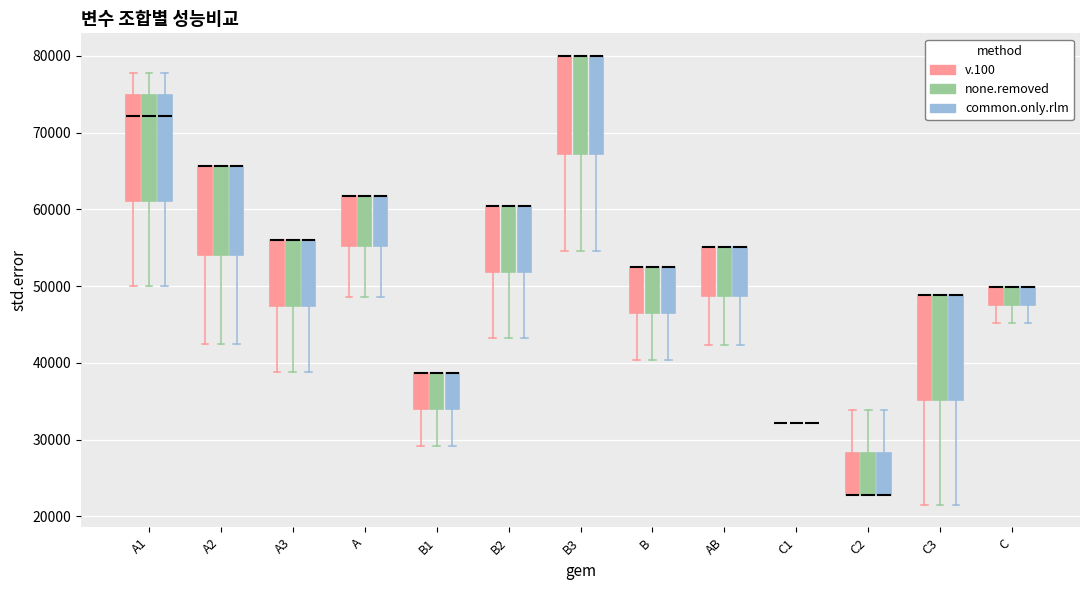

Reading left to right, read every box against the y-axis: the position of its median line, the range the box covers, and the ends of its whiskers. The values are not printed on the chart, so give them approximately, as read against the axis.

A1 (v.100): median 72000, box 61000 to 75000, whiskers 50000 to 78000
A1 (none.removed): median 72000, box 61000 to 75000, whiskers 50000 to 78000
A1 (common.only.rlm): median 72000, box 61000 to 75000, whiskers 50000 to 78000
A2 (v.100): median 66000 (drawn on the box's upper edge), box 54000 to 66000, whiskers 42000 to 66000
A2 (none.removed): median 66000 (drawn on the box's upper edge), box 54000 to 66000, whiskers 42000 to 66000
A2 (common.only.rlm): median 66000 (drawn on the box's upper edge), box 54000 to 66000, whiskers 42000 to 66000
A3 (v.100): median 56000 (drawn on the box's upper edge), box 47000 to 56000, whiskers 39000 to 56000
A3 (none.removed): median 56000 (drawn on the box's upper edge), box 47000 to 56000, whiskers 39000 to 56000
A3 (common.only.rlm): median 56000 (drawn on the box's upper edge), box 47000 to 56000, whiskers 39000 to 56000
A (v.100): median 62000 (drawn on the box's upper edge), box 55000 to 62000, whiskers 49000 to 62000
A (none.removed): median 62000 (drawn on the box's upper edge), box 55000 to 62000, whiskers 49000 to 62000
A (common.only.rlm): median 62000 (drawn on the box's upper edge), box 55000 to 62000, whiskers 49000 to 62000
B1 (v.100): median 39000 (drawn on the box's upper edge), box 34000 to 39000, whiskers 29000 to 39000
B1 (none.removed): median 39000 (drawn on the box's upper edge), box 34000 to 39000, whiskers 29000 to 39000
B1 (common.only.rlm): median 39000 (drawn on the box's upper edge), box 34000 to 39000, whiskers 29000 to 39000
B2 (v.100): median 60000 (drawn on the box's upper edge), box 52000 to 60000, whiskers 43000 to 60000
B2 (none.removed): median 60000 (drawn on the box's upper edge), box 52000 to 60000, whiskers 43000 to 60000
B2 (common.only.rlm): median 60000 (drawn on the box's upper edge), box 52000 to 60000, whiskers 43000 to 60000
B3 (v.100): median 80000 (drawn on the box's upper edge), box 67000 to 80000, whiskers 55000 to 80000
B3 (none.removed): median 80000 (drawn on the box's upper edge), box 67000 to 80000, whiskers 55000 to 80000
B3 (common.only.rlm): median 80000 (drawn on the box's upper edge), box 67000 to 80000, whiskers 55000 to 80000
B (v.100): median 52000 (drawn on the box's upper edge), box 46000 to 52000, whiskers 40000 to 52000
B (none.removed): median 52000 (drawn on the box's upper edge), box 46000 to 52000, whiskers 40000 to 52000
B (common.only.rlm): median 52000 (drawn on the box's upper edge), box 46000 to 52000, whiskers 40000 to 52000
AB (v.100): median 55000 (drawn on the box's upper edge), box 49000 to 55000, whiskers 42000 to 55000
AB (none.removed): median 55000 (drawn on the box's upper edge), box 49000 to 55000, whiskers 42000 to 55000
AB (common.only.rlm): median 55000 (drawn on the box's upper edge), box 49000 to 55000, whiskers 42000 to 55000
C1 (v.100): box collapsed to a line at 32000, whiskers 32000 to 32000
C1 (none.removed): box collapsed to a line at 32000, whiskers 32000 to 32000
C1 (common.only.rlm): box collapsed to a line at 32000, whiskers 32000 to 32000
C2 (v.100): median 23000 (drawn on the box's lower edge), box 23000 to 28000, whiskers 23000 to 34000
C2 (none.removed): median 23000 (drawn on the box's lower edge), box 23000 to 28000, whiskers 23000 to 34000
C2 (common.only.rlm): median 23000 (drawn on the box's lower edge), box 23000 to 28000, whiskers 23000 to 34000
C3 (v.100): median 49000 (drawn on the box's upper edge), box 35000 to 49000, whiskers 22000 to 49000
C3 (none.removed): median 49000 (drawn on the box's upper edge), box 35000 to 49000, whiskers 22000 to 49000
C3 (common.only.rlm): median 49000 (drawn on the box's upper edge), box 35000 to 49000, whiskers 22000 to 49000
C (v.100): median 50000 (drawn on the box's upper edge), box 48000 to 50000, whiskers 45000 to 50000
C (none.removed): median 50000 (drawn on the box's upper edge), box 48000 to 50000, whiskers 45000 to 50000
C (common.only.rlm): median 50000 (drawn on the box's upper edge), box 48000 to 50000, whiskers 45000 to 50000